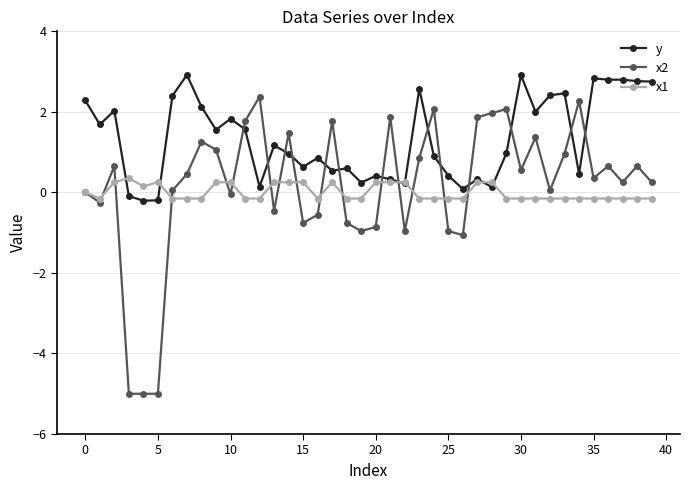

Which series has the largest range (max minus min)?

x2